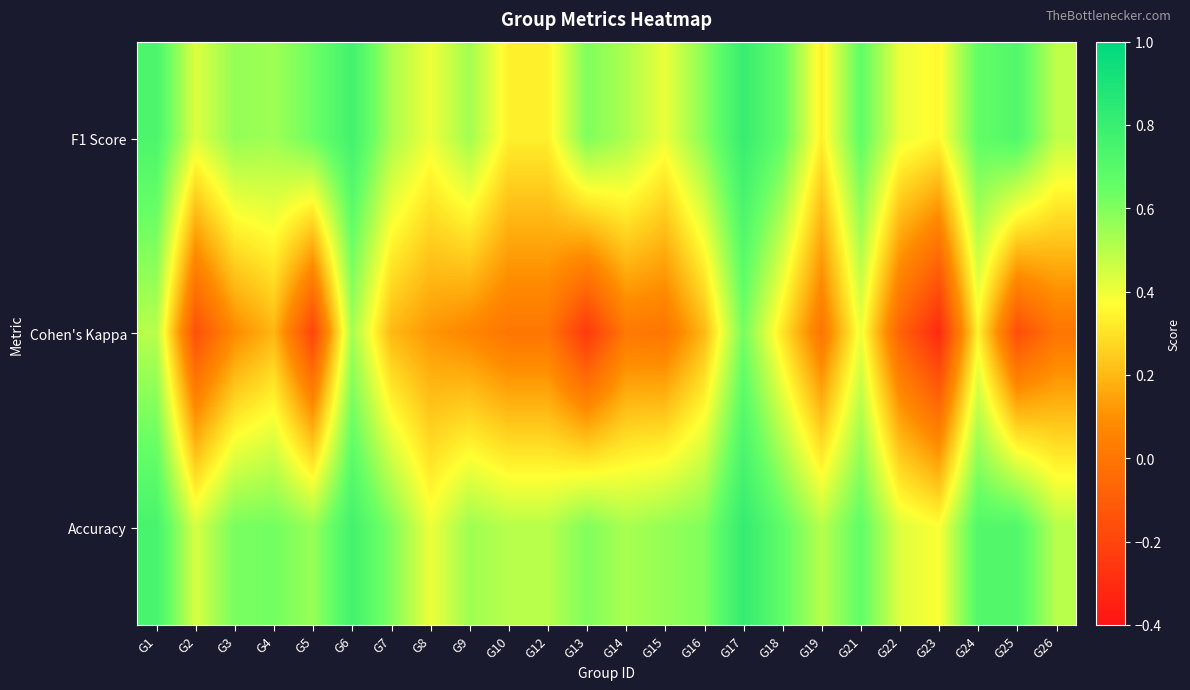

Between G14 and G23, which series saw the biggest shift?

Cohen's Kappa